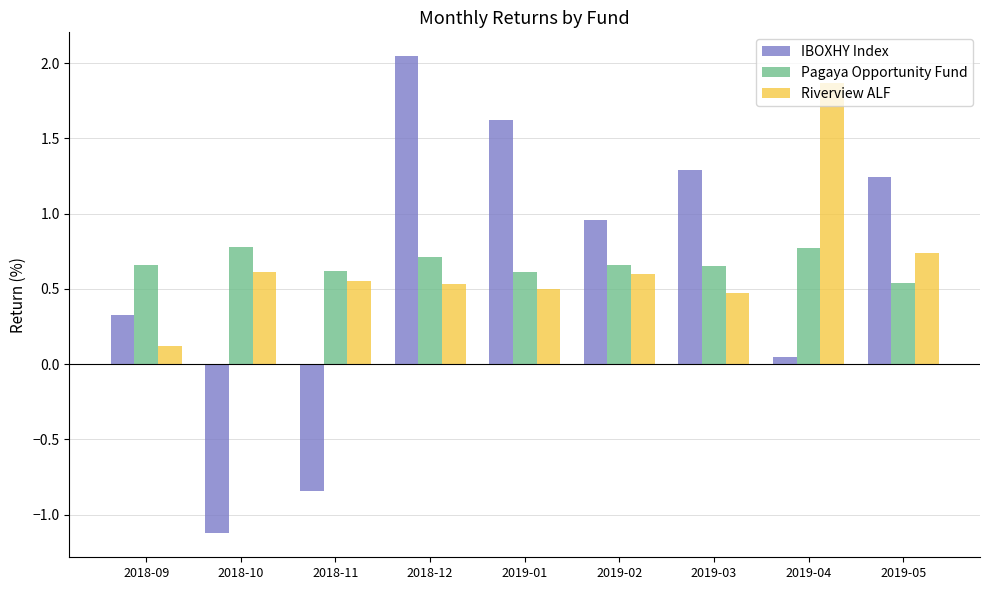

At which label does IBOXHY Index first exceed 0?

2018-09